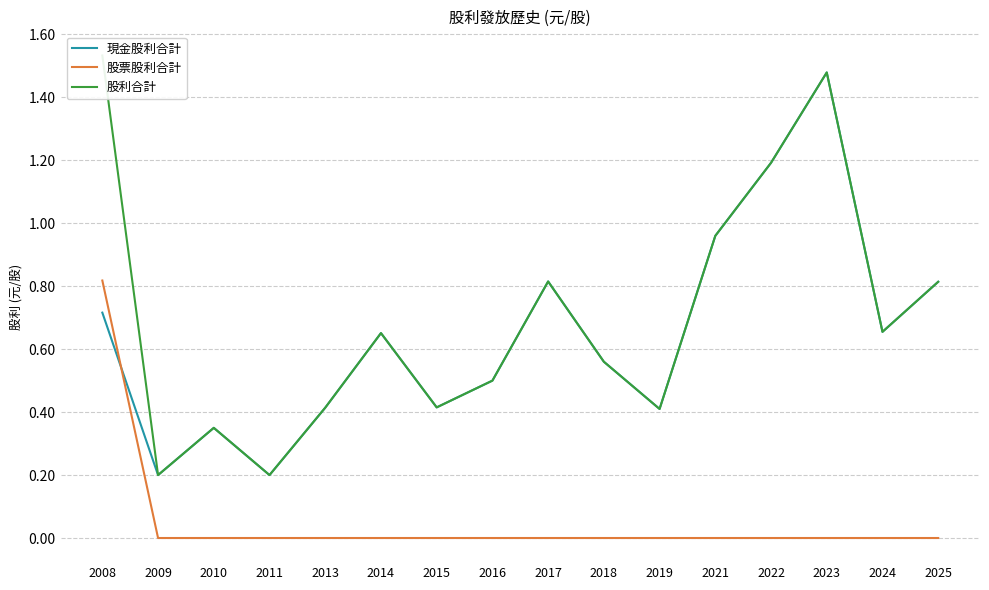

True or false: 現金股利合計 and 股利合計 intersect in this chart.

False